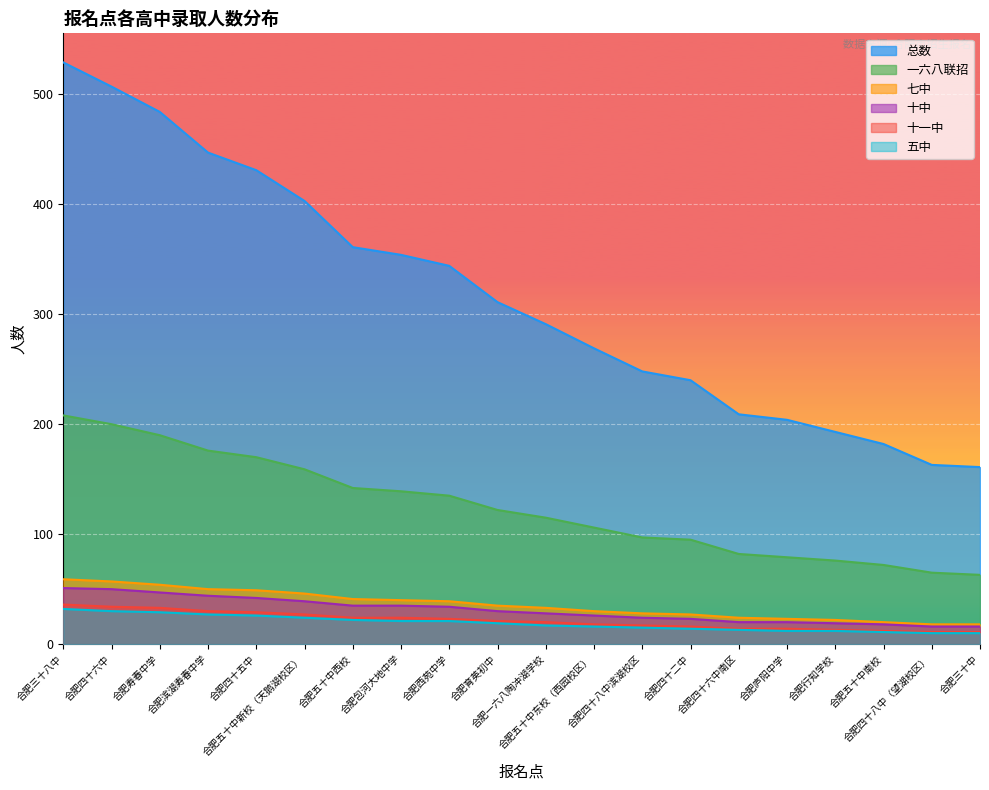

Which label corresponds to the largest value in the chart?

合肥三十八中